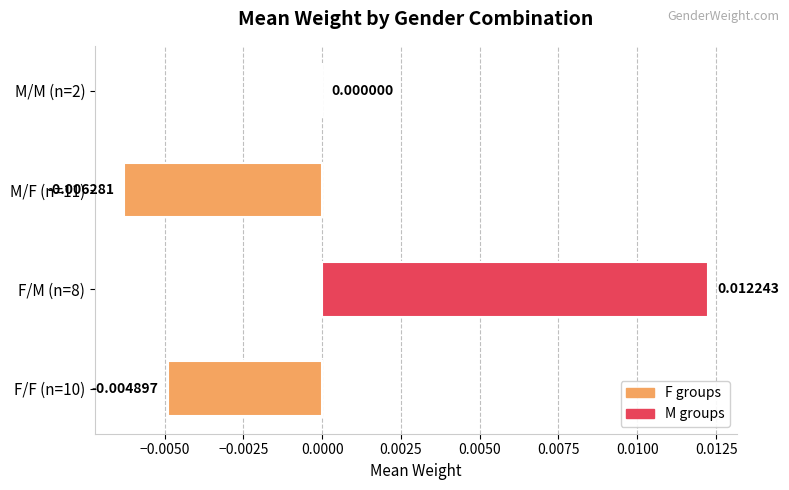

Between F/M (n=8) and M/F (n=11), which is larger?

F/M (n=8)